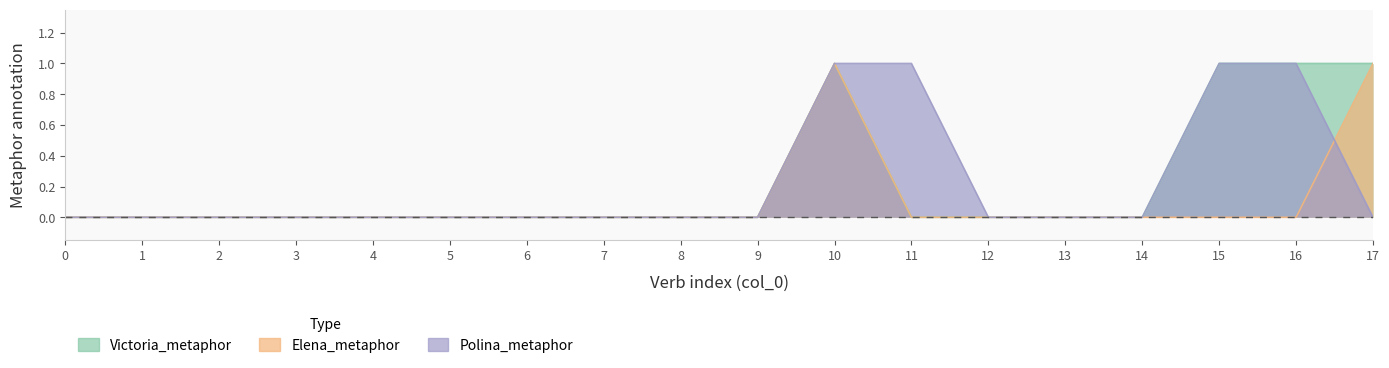

The value of Victoria_metaphor at 10 is 1. True or false?

True